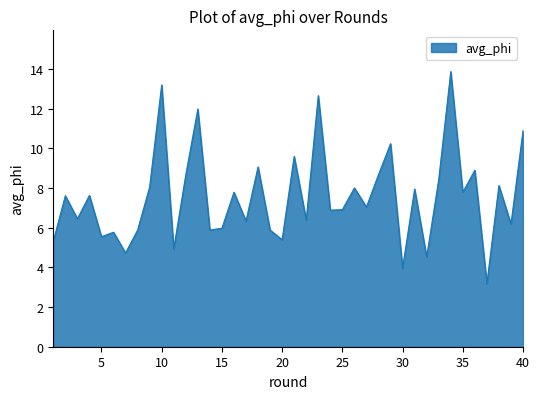

What is the minimum value shown in the chart?

3.2